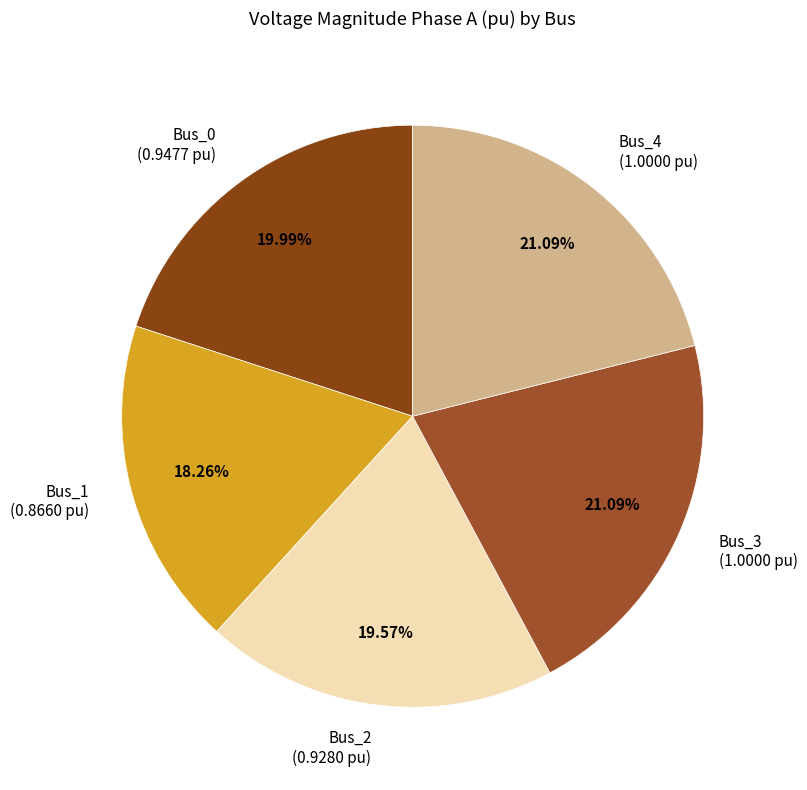

How much of the chart is everything except Bus_0?

80.0%